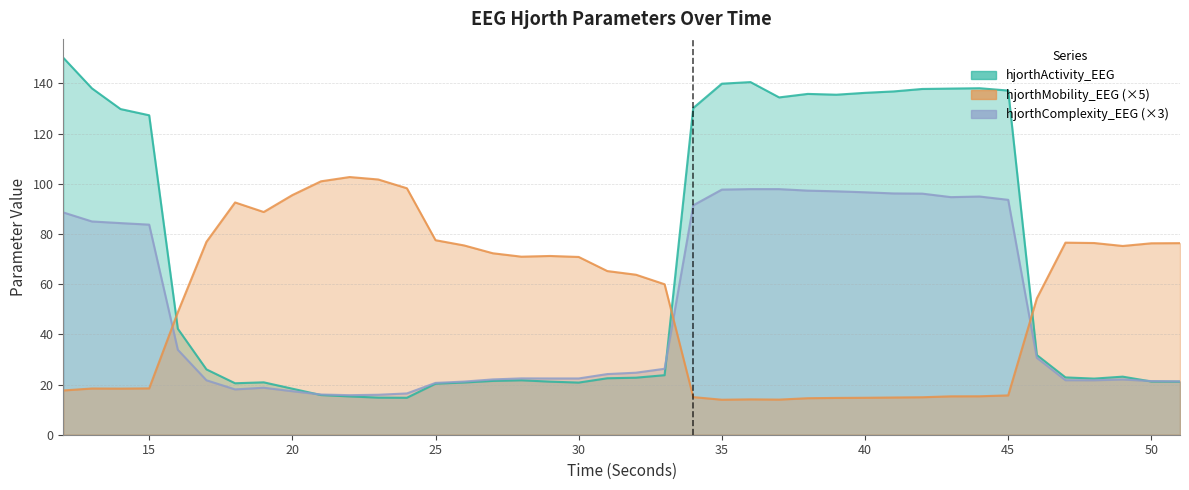

Count the number of categories in the chart.

40